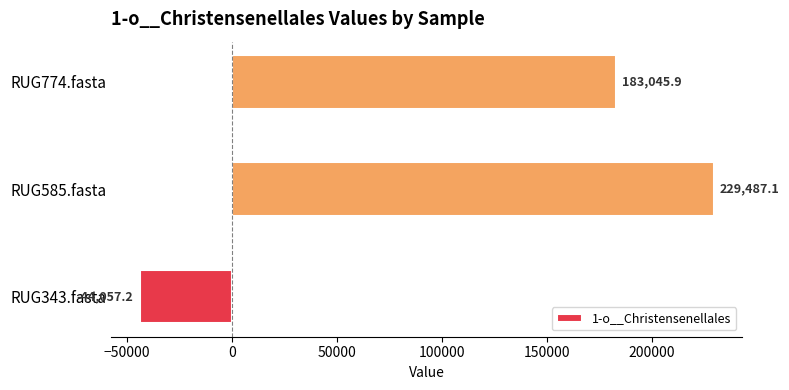

At which label is the value closest to 92714?

RUG774.fasta